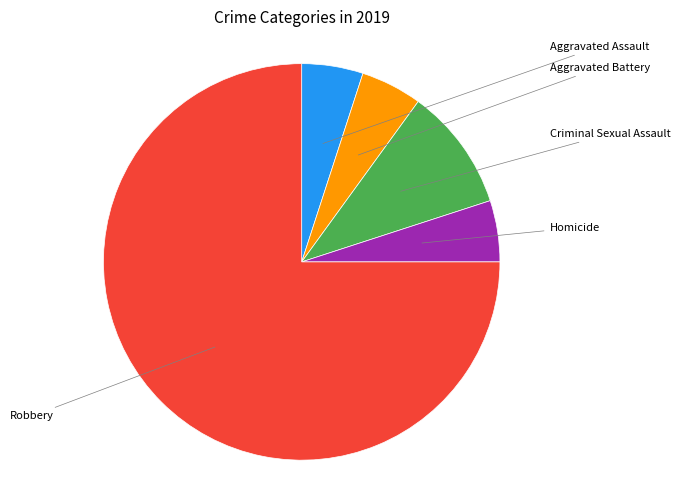

Rank the categories by value from lowest to highest.

Aggravated Assault, Aggravated Battery, Homicide, Criminal Sexual Assault, Robbery